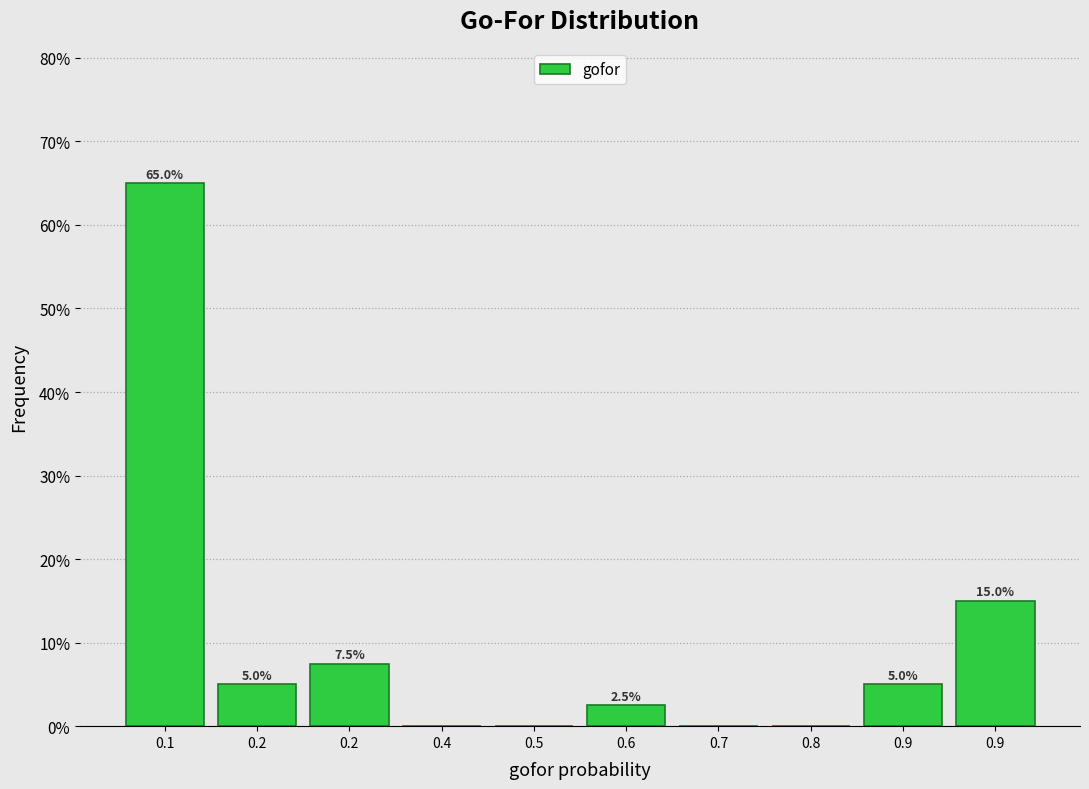

How many categories are shown in the chart?

10